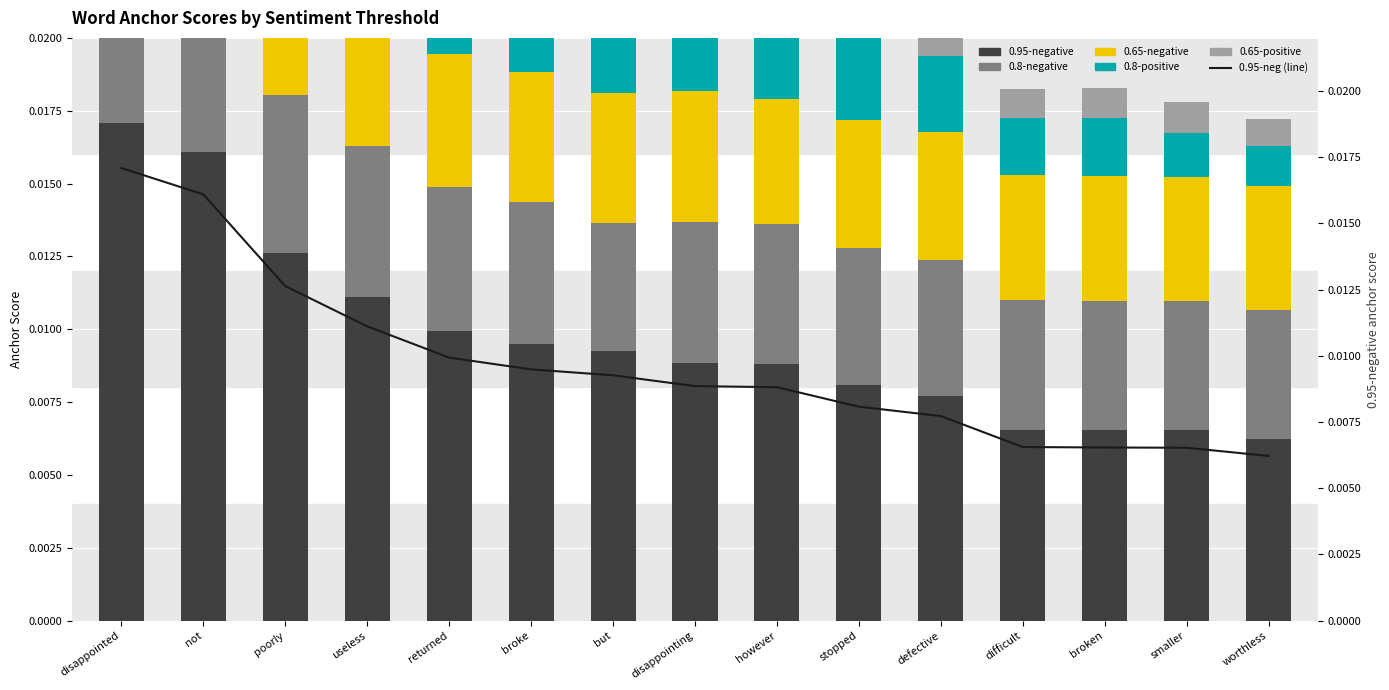

At which category is the sum across all series the highest?

disappointed